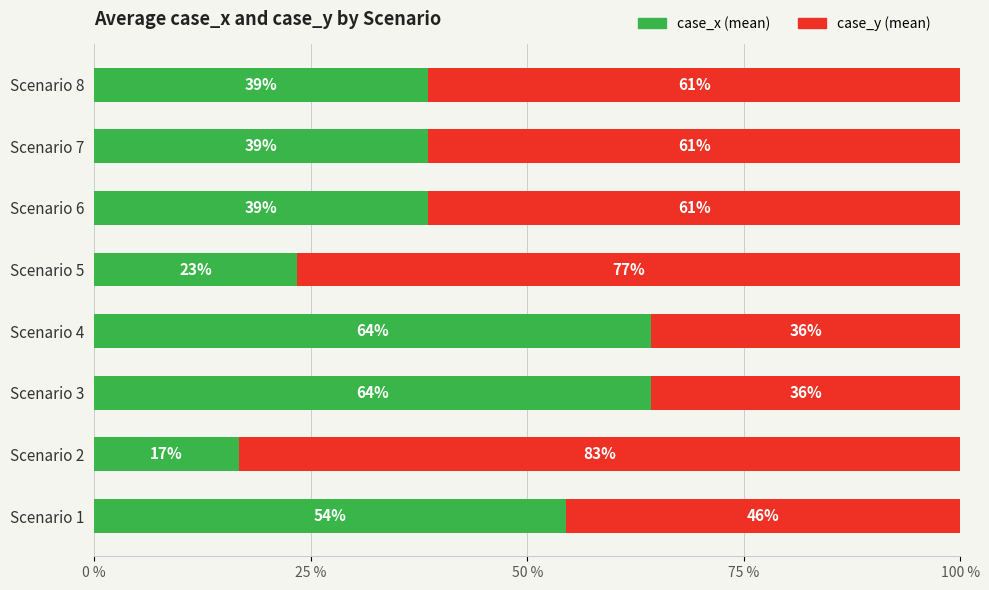

How many data points does each series have?

8